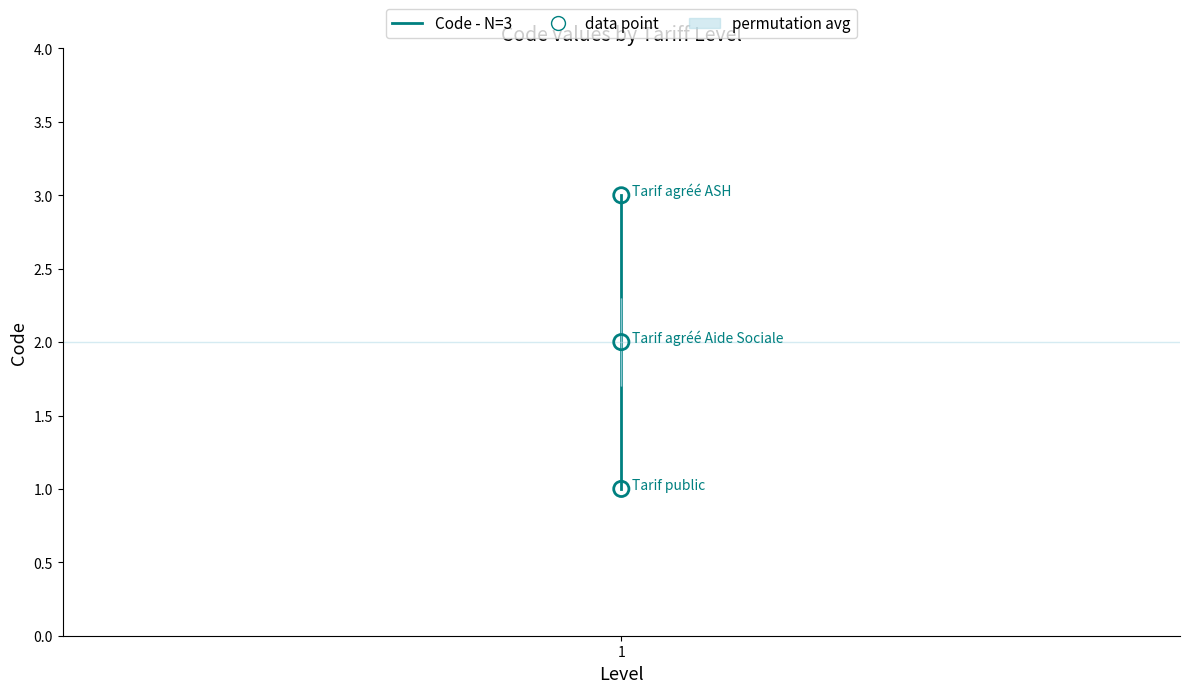

Between Tarif agréé Aide Sociale and Tarif agréé ASH, which is larger?

Tarif agréé ASH